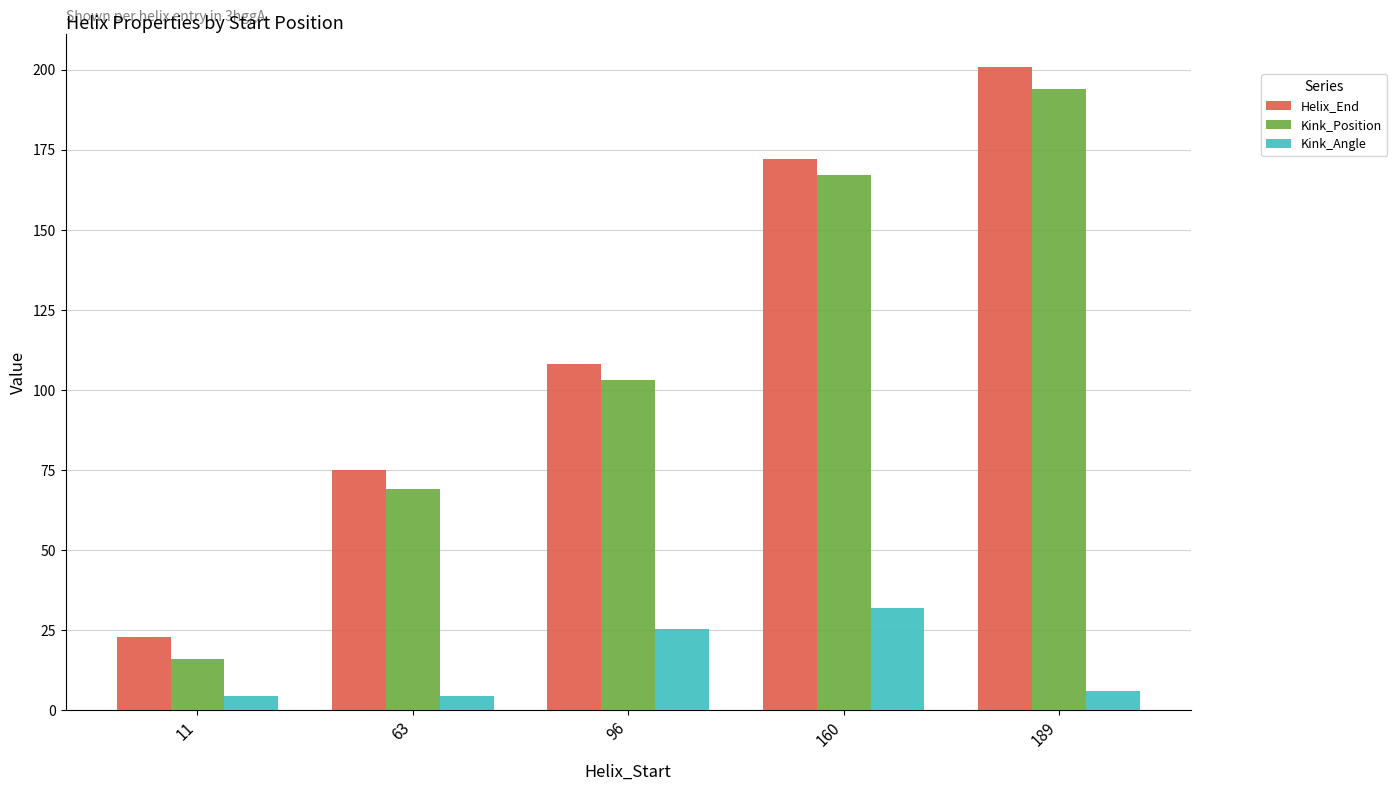

What is the highest value of the Kink_Position series?

194.0